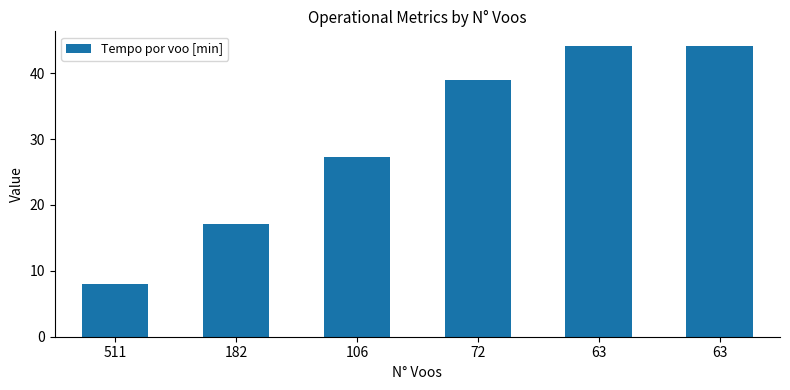

How many values are below 38?

3